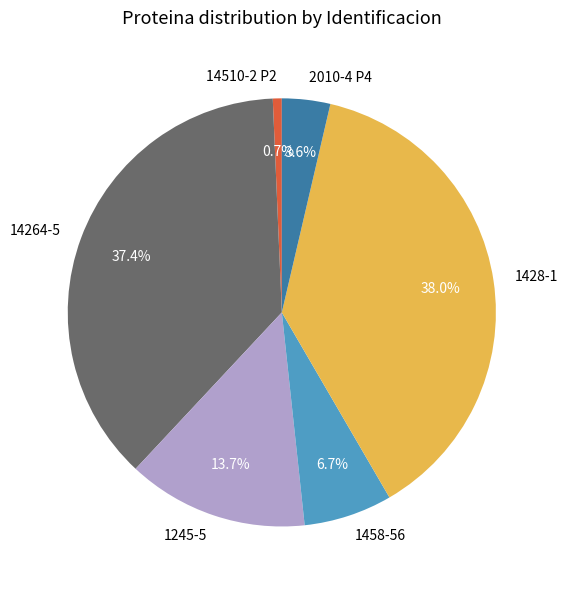

To the nearest percent, what portion does 14264-5 represent?

37%